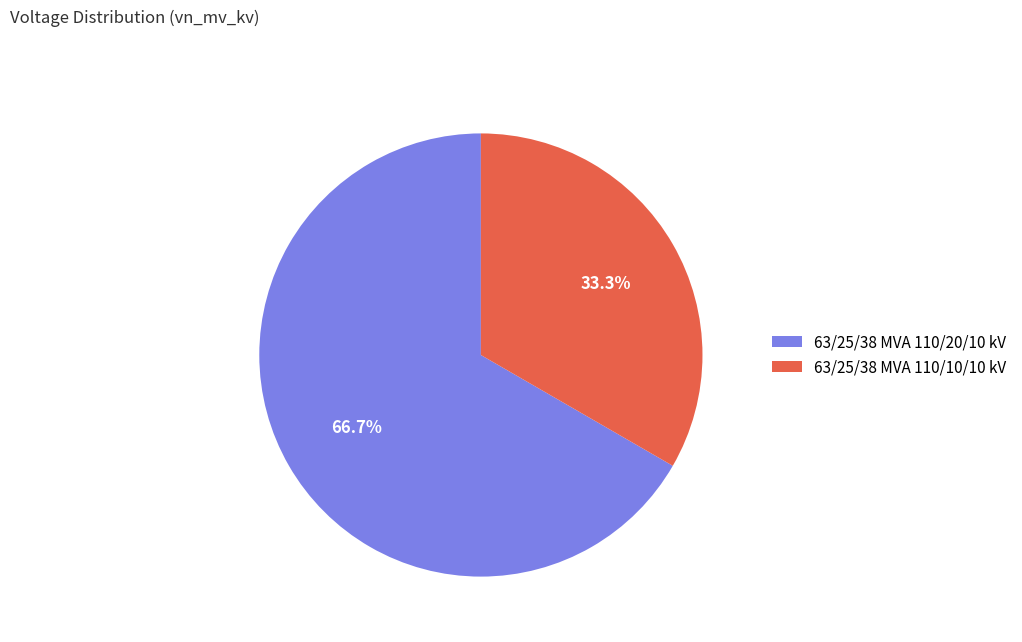

Approximately how many times larger is the value at 63/25/38 MVA 110/10/10 kV compared to 63/25/38 MVA 110/20/10 kV?

0.5